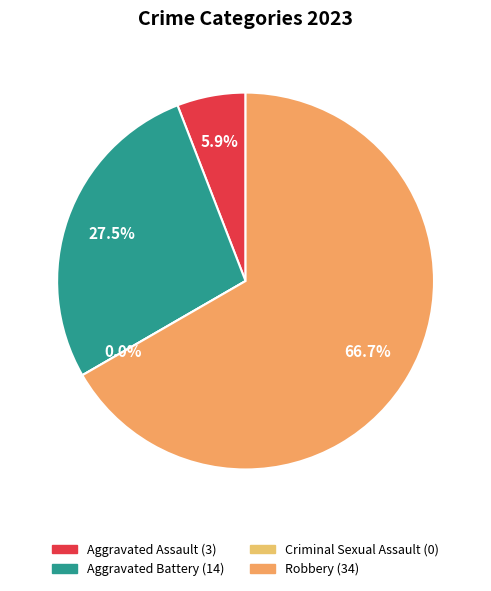

What portion of the pie excludes Robbery?

33.3%